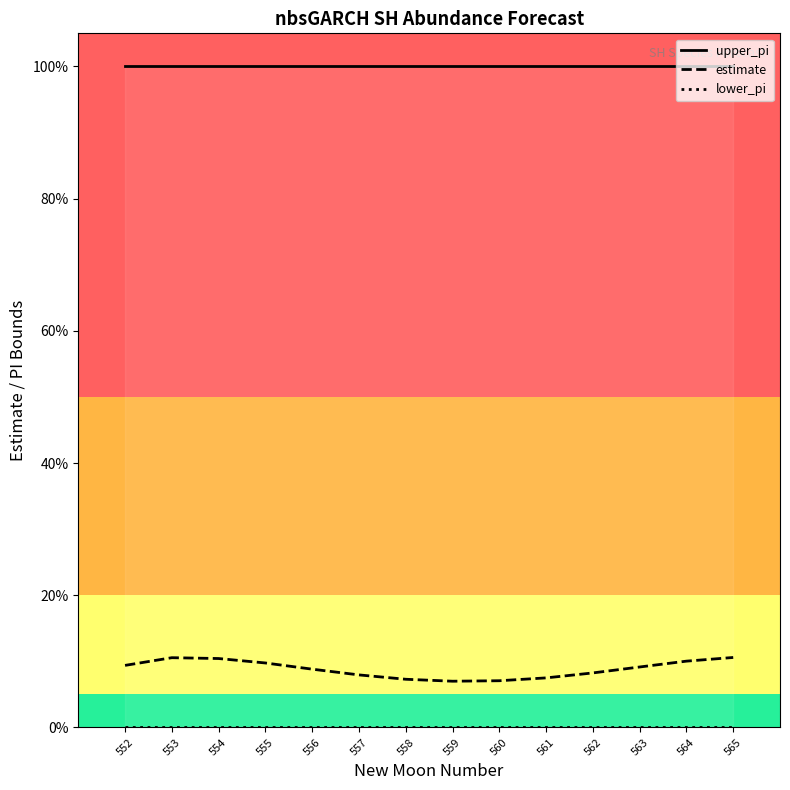

True or false: lower_pi and estimate intersect in this chart.

False